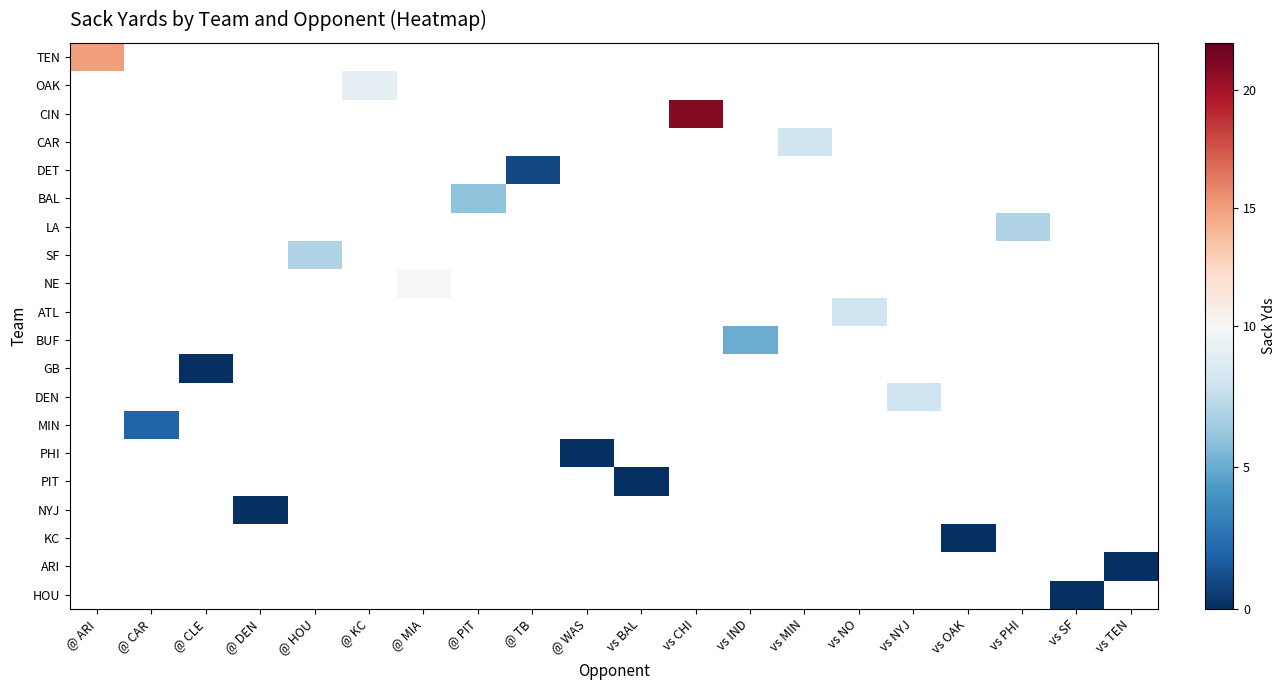

At how many categories does at least one series exceed 1?

12